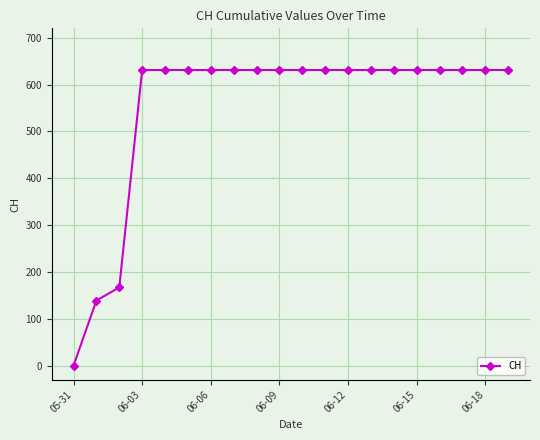

What is the maximum value shown in the chart?

631